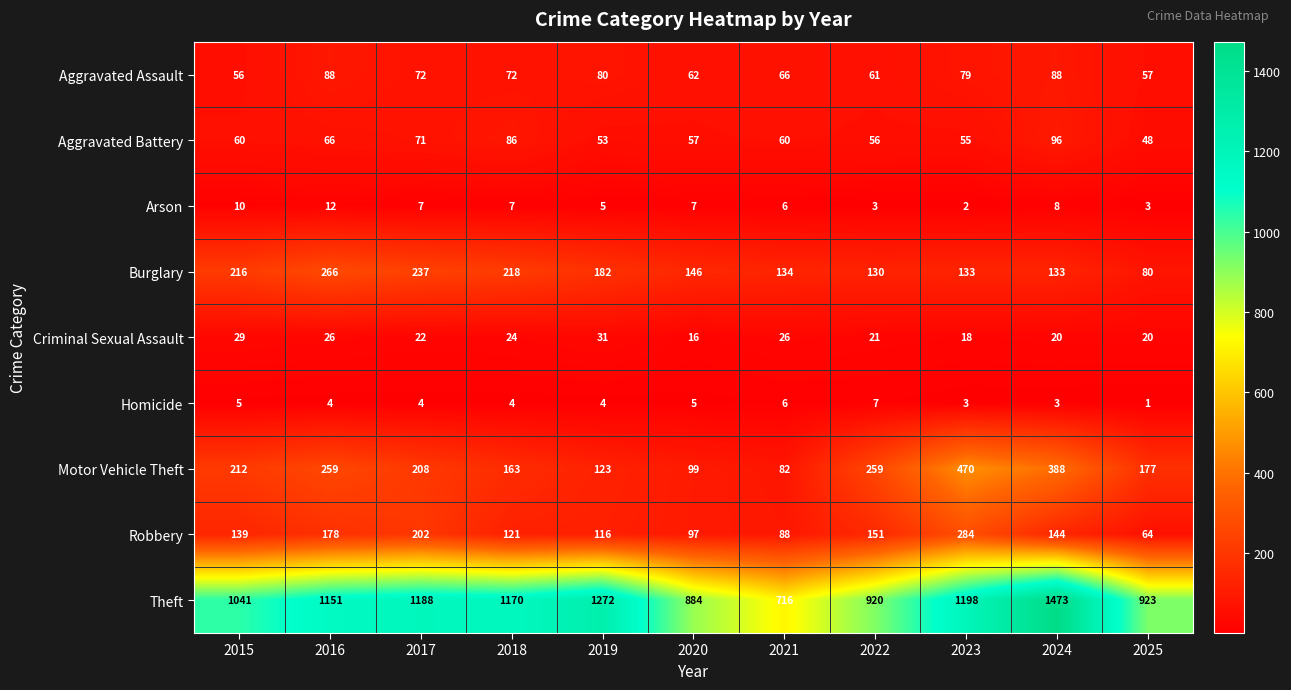

At how many categories does at least one series exceed 796?

10